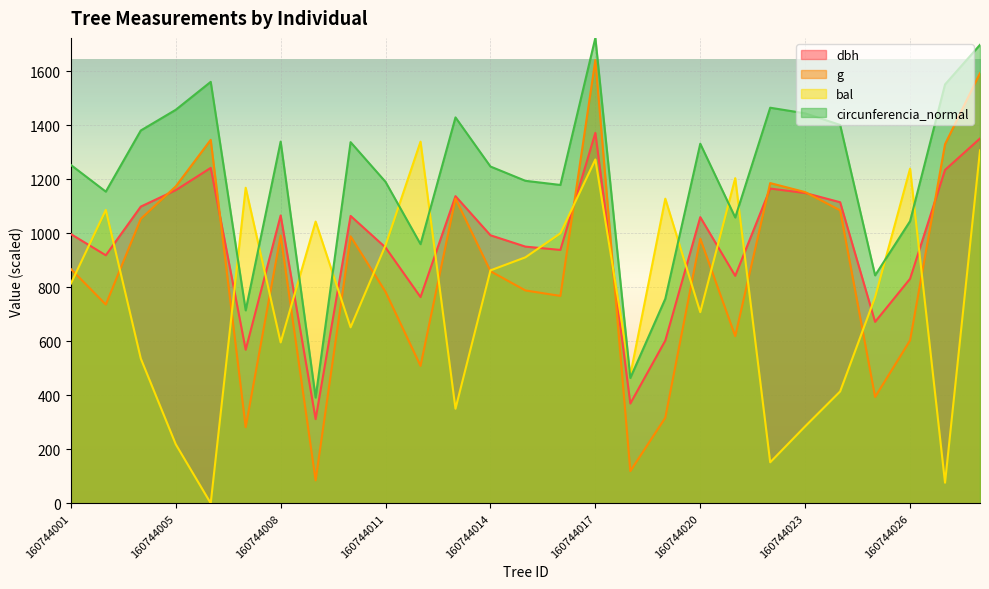

What is the value of the g point at the 3rd from the left?

1053.2